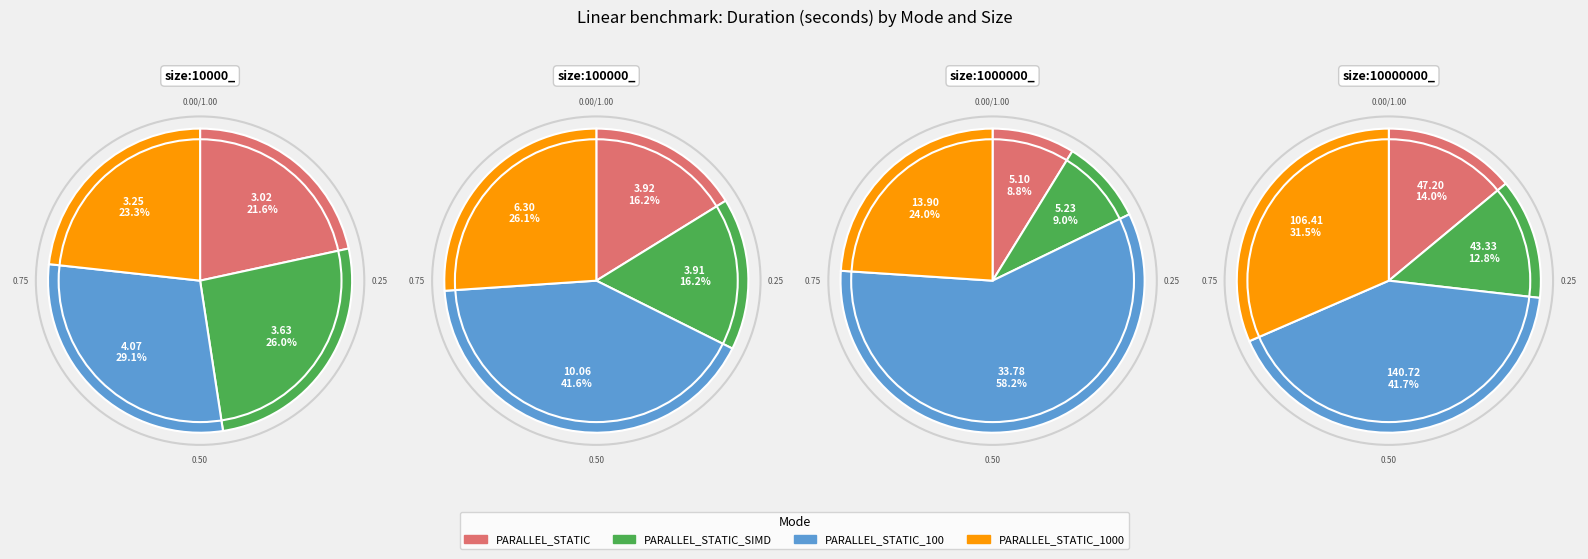

To the nearest percent, what is the difference between the largest and smallest slice percentages?

49%